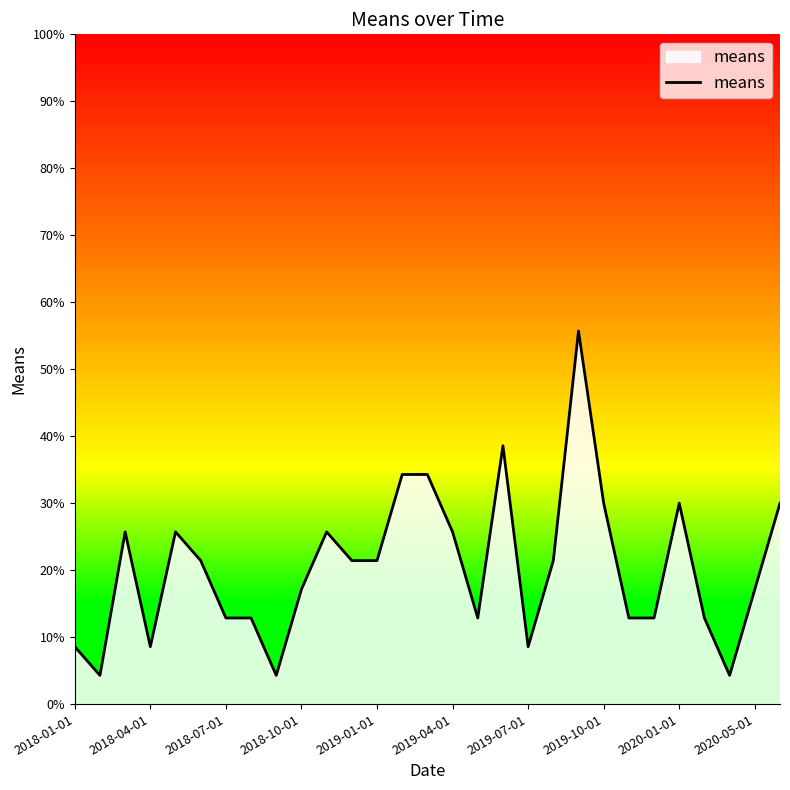

The value of means at 2018-10-01 is 17.1. True or false?

True